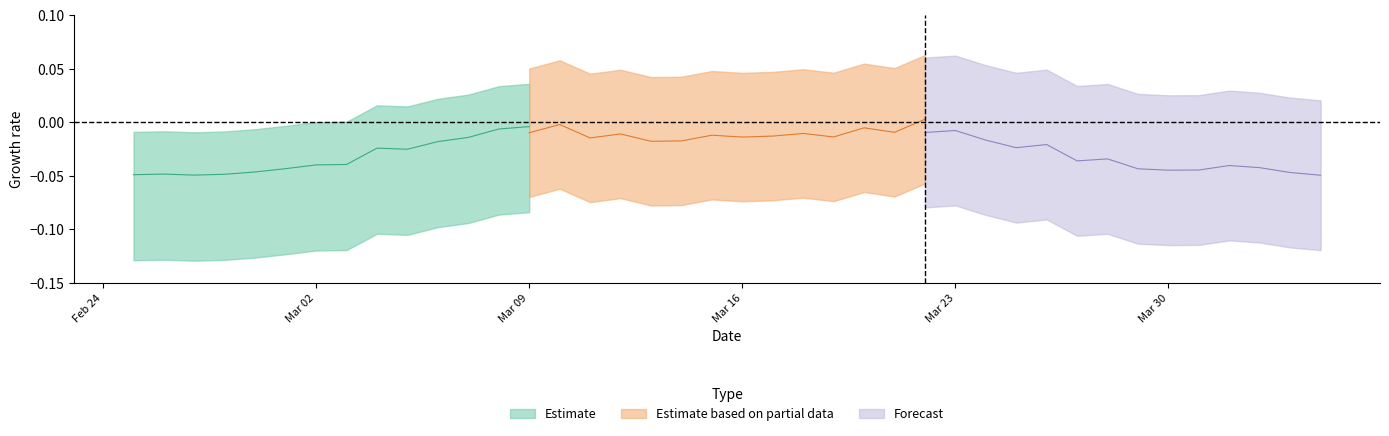

Does the chart have visible grid lines?

No